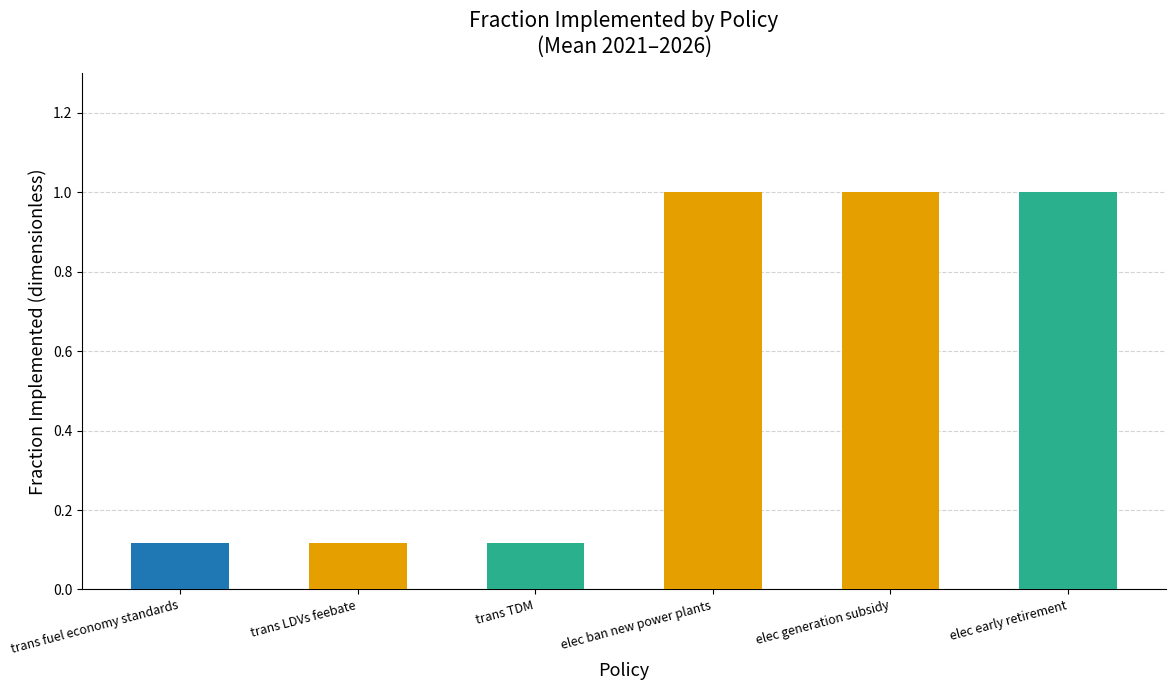

What is the sum of the values at trans fuel economy standards and elec generation subsidy?

1.1